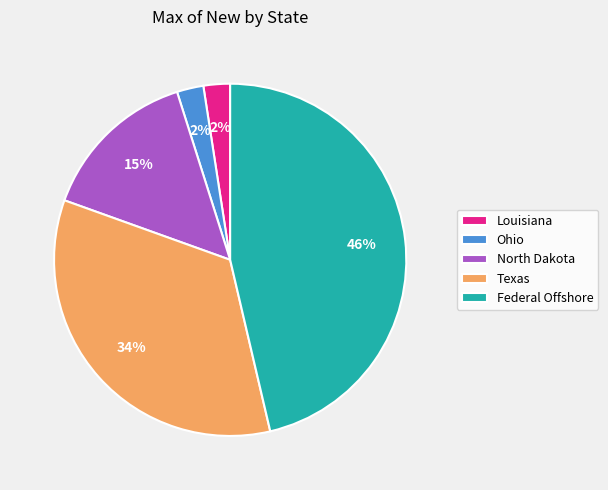

To the nearest percent, what portion does Ohio represent?

2%